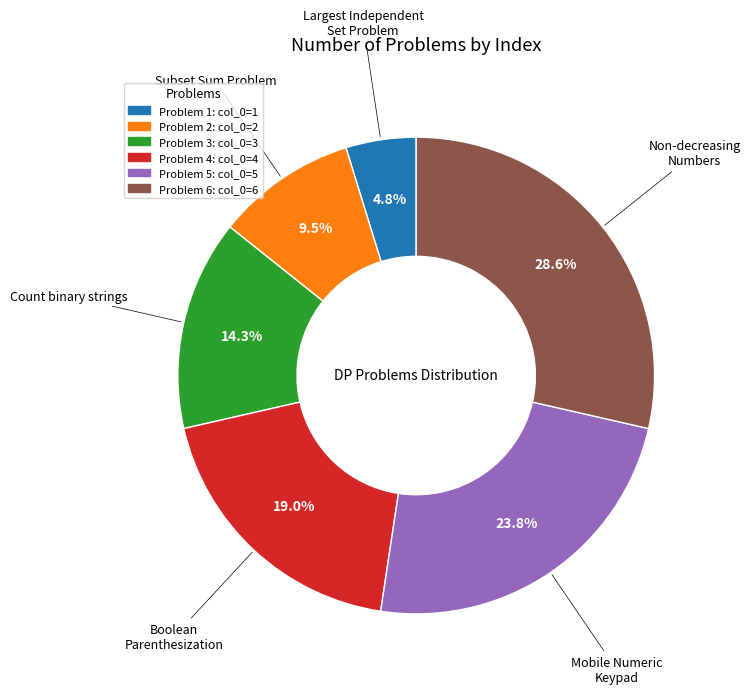

Is there a majority slice in this chart?

No